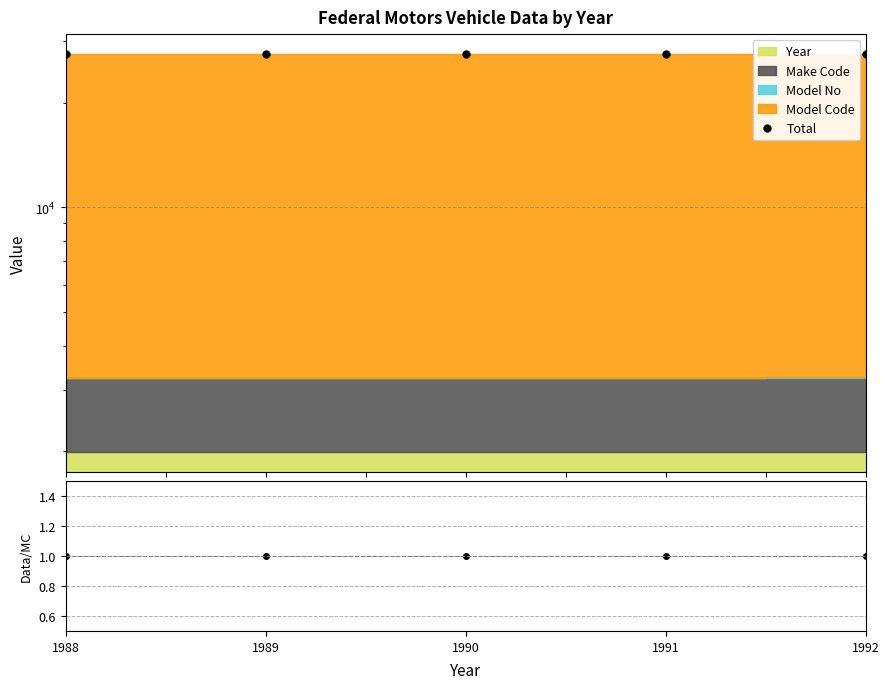

What is the highest value of the Total series?

27562